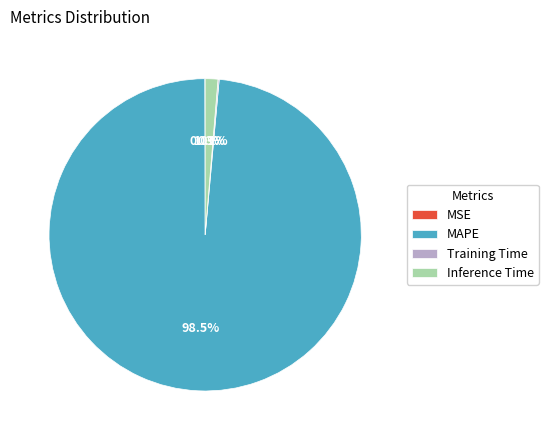

What is the largest slice in the pie chart?

MAPE